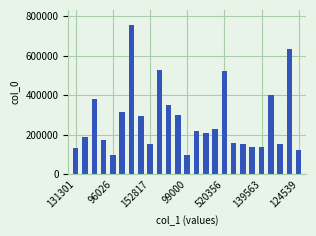

Are the bars grouped side by side (vs. stacked)?

No